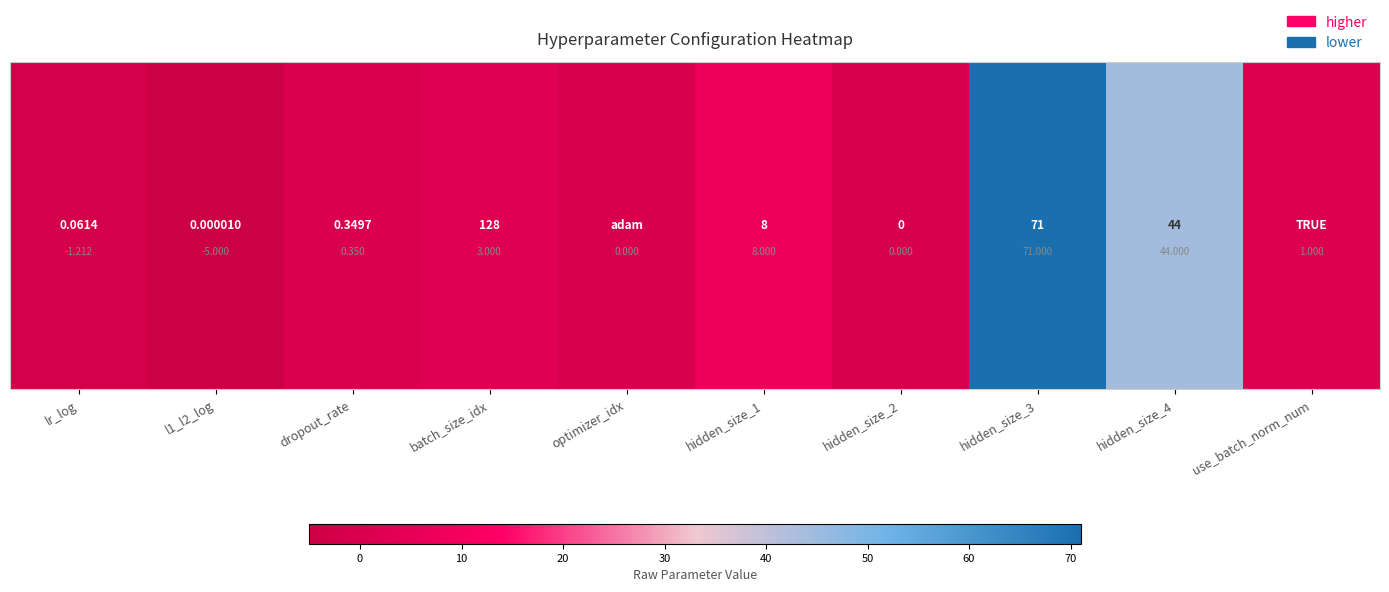

How many positive values are there?

6